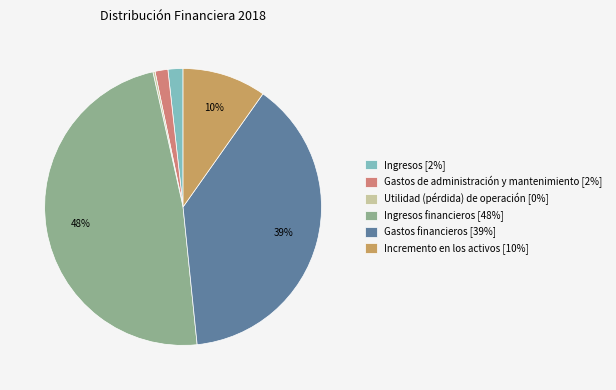

Is there any slice that represents more than half of the pie?

No